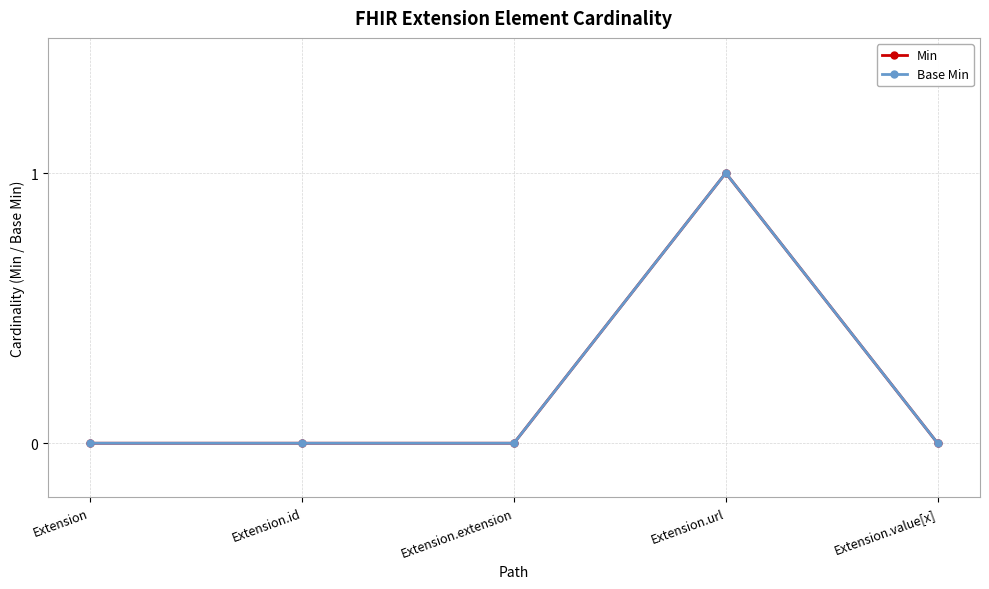

The Base Min series shows 0 at Extension. True or false?

True